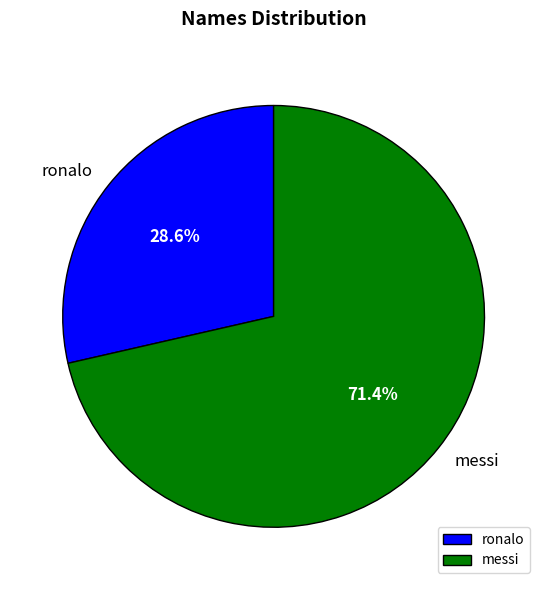

Which slice is the largest?

messi